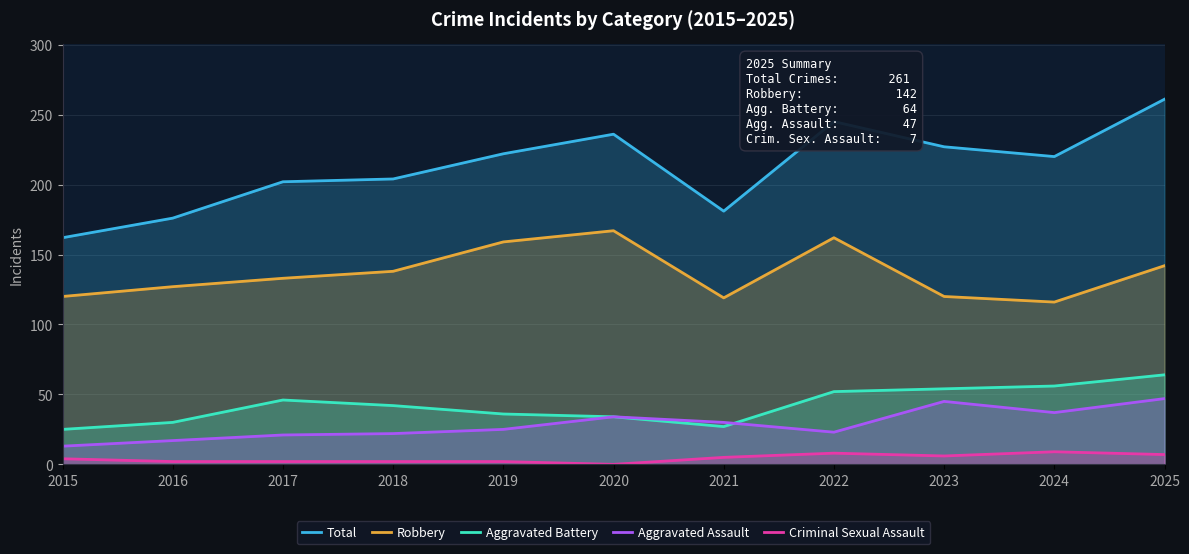

What is the minimum value for Aggravated Assault?

13